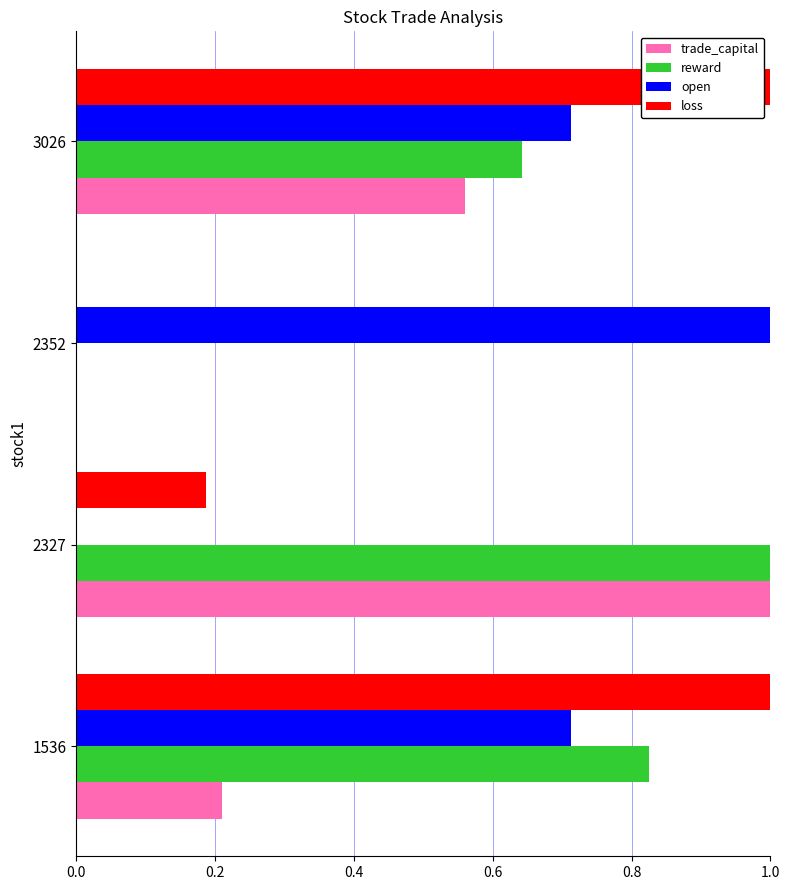

Which series changed the most between 2327 and 3026?

loss